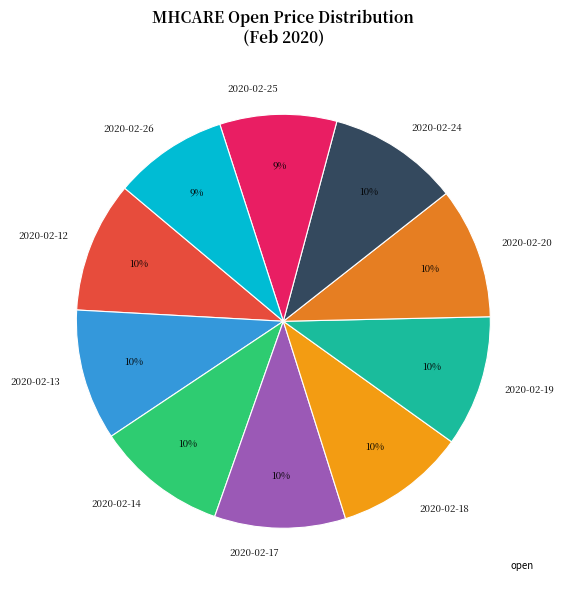

The 2020-02-12 slice represents 10% of the pie. True or false?

True